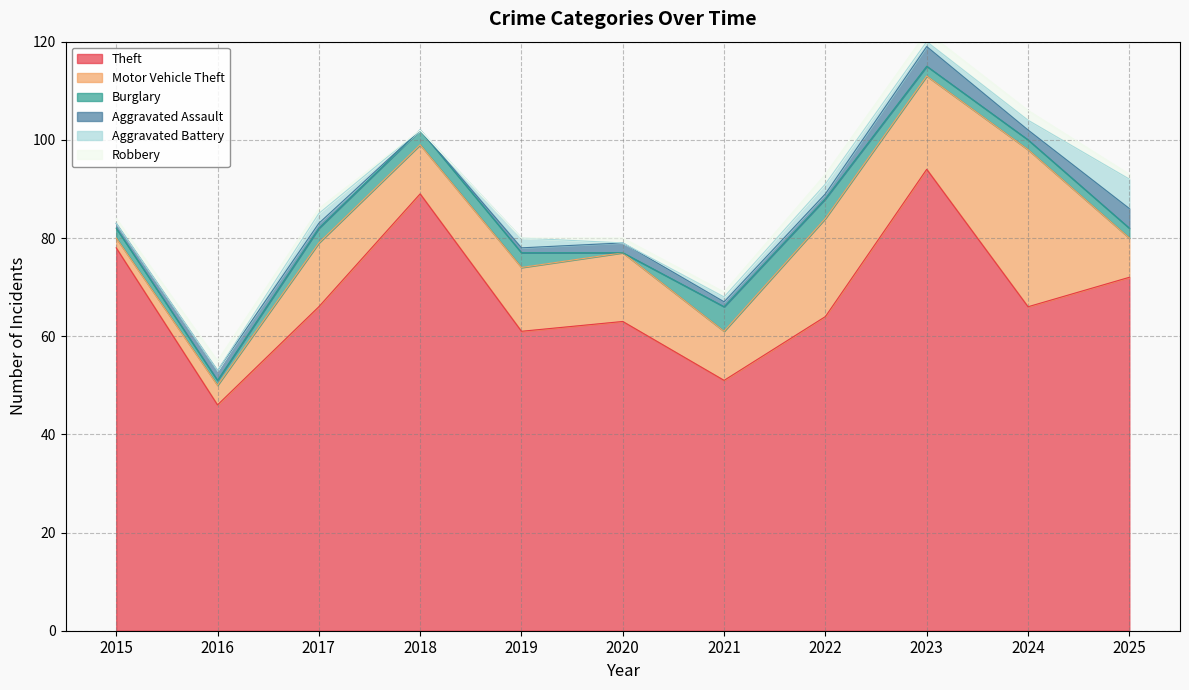

Does the chart display data point markers on the line(s)?

No